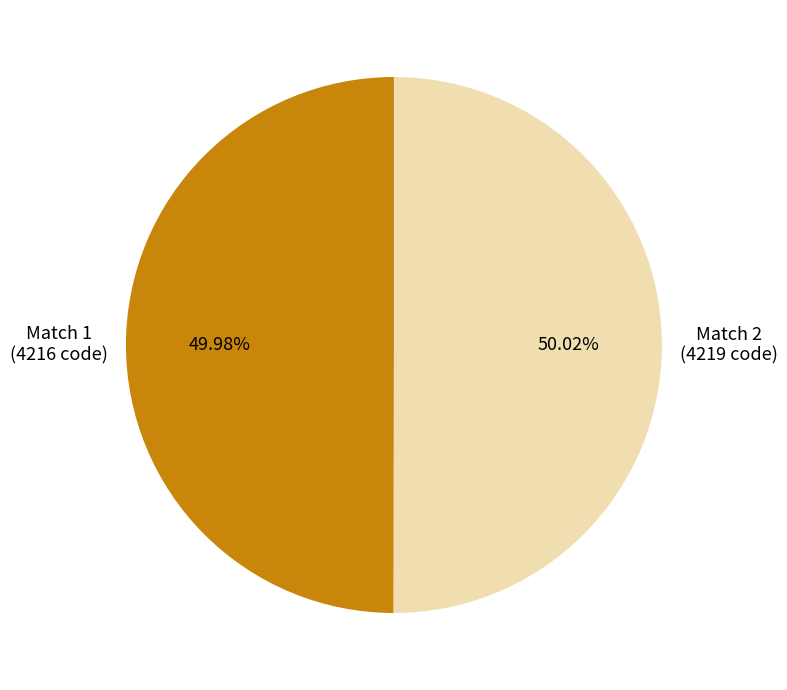

Is there a majority slice in this chart?

Yes